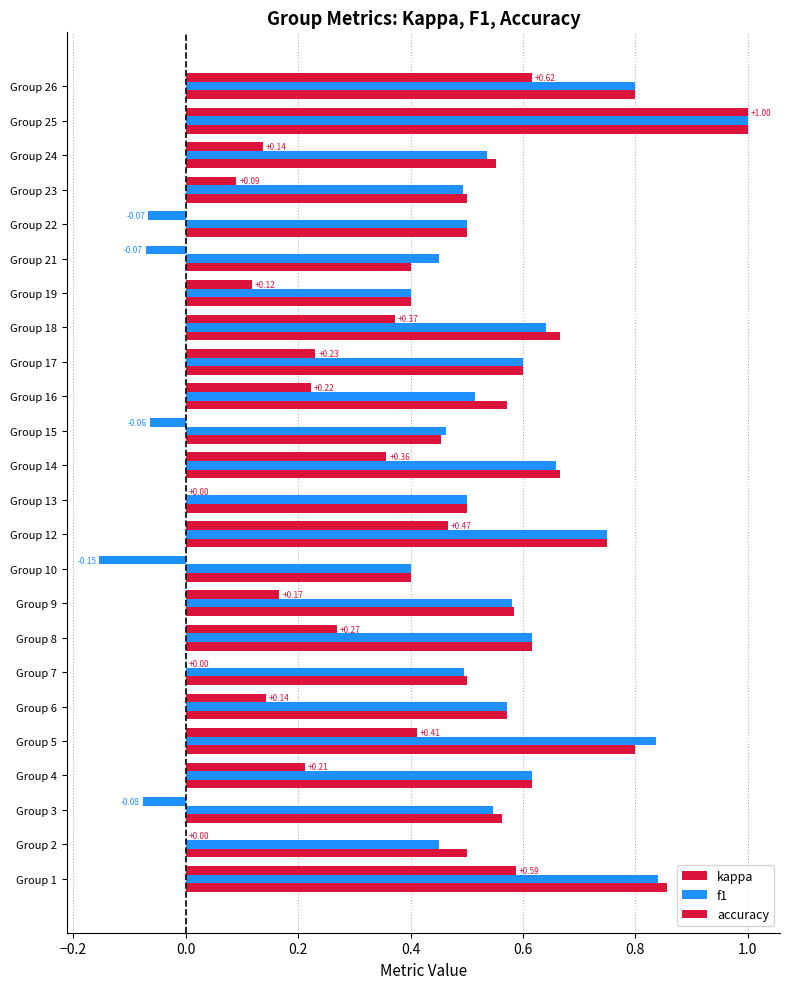

How many categories are shown in the chart?

24